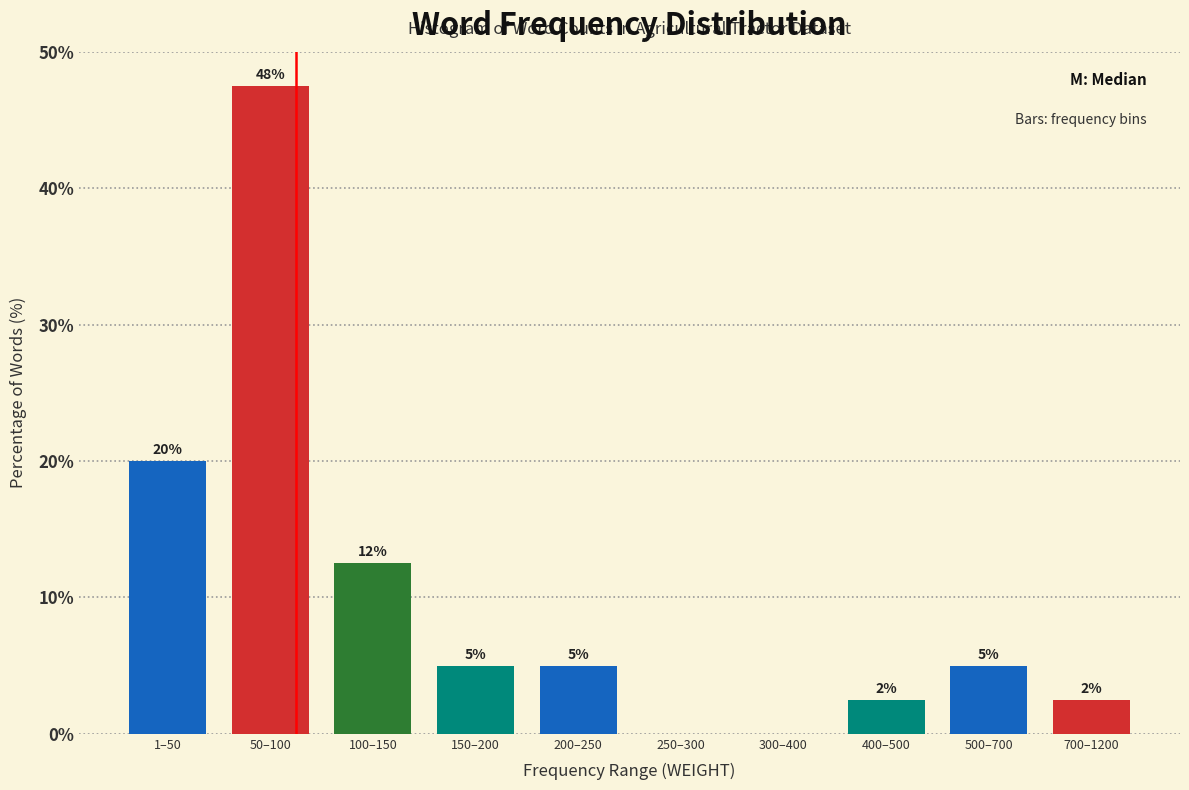

The value at 400–500 is 4.4. True or false?

False